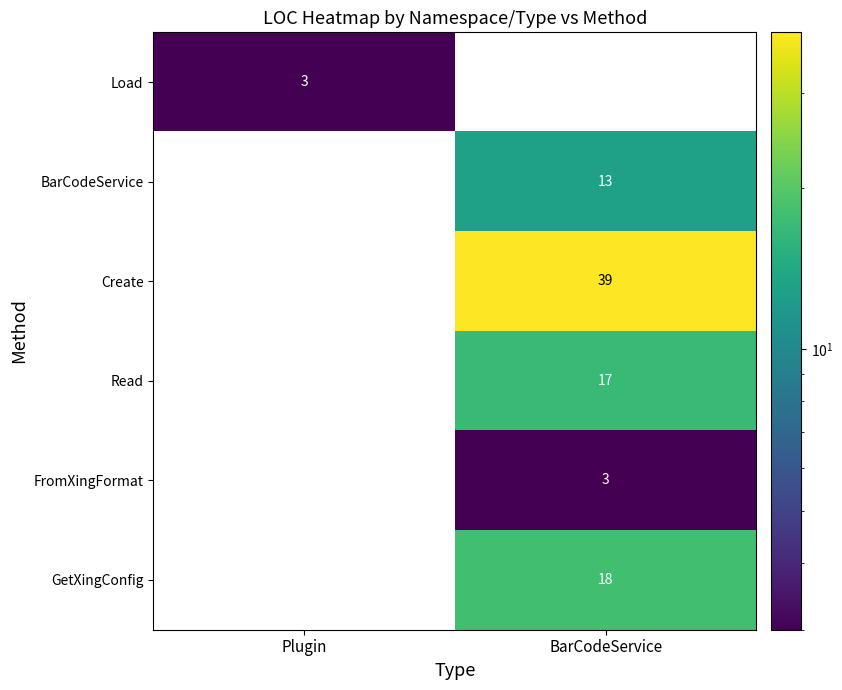

At how many categories does at least one series exceed 19?

1